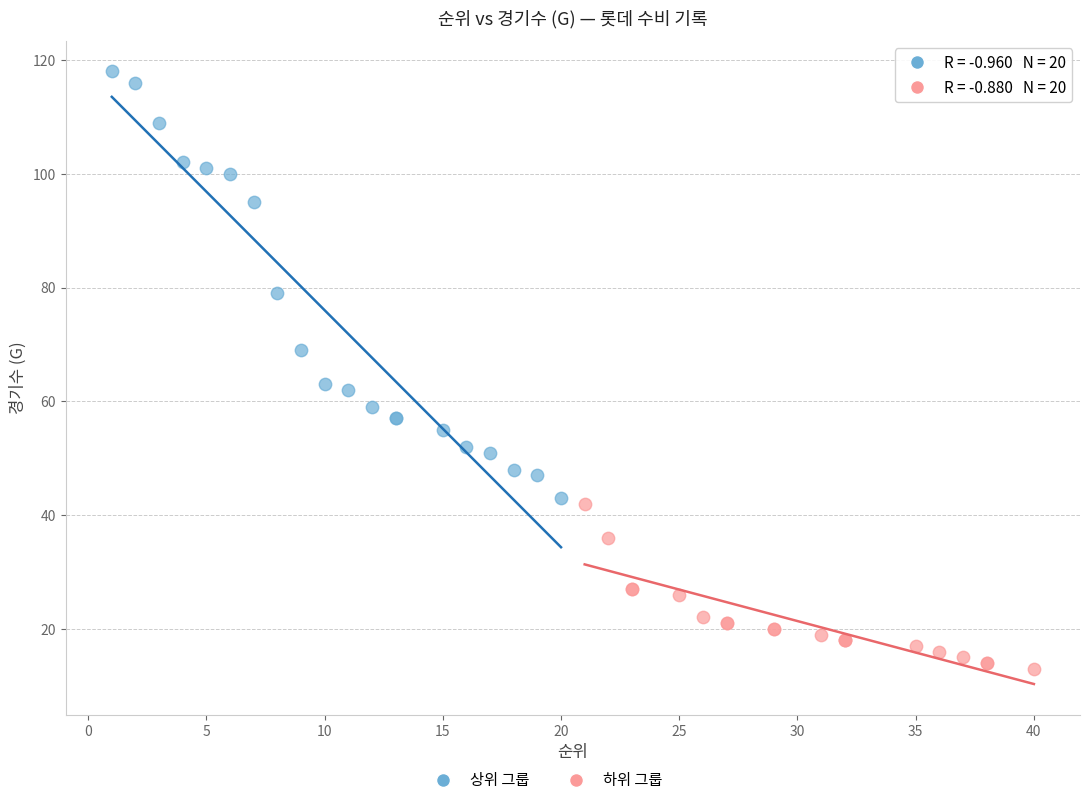

Which series reaches the maximum Y coordinate?

상위 그룹